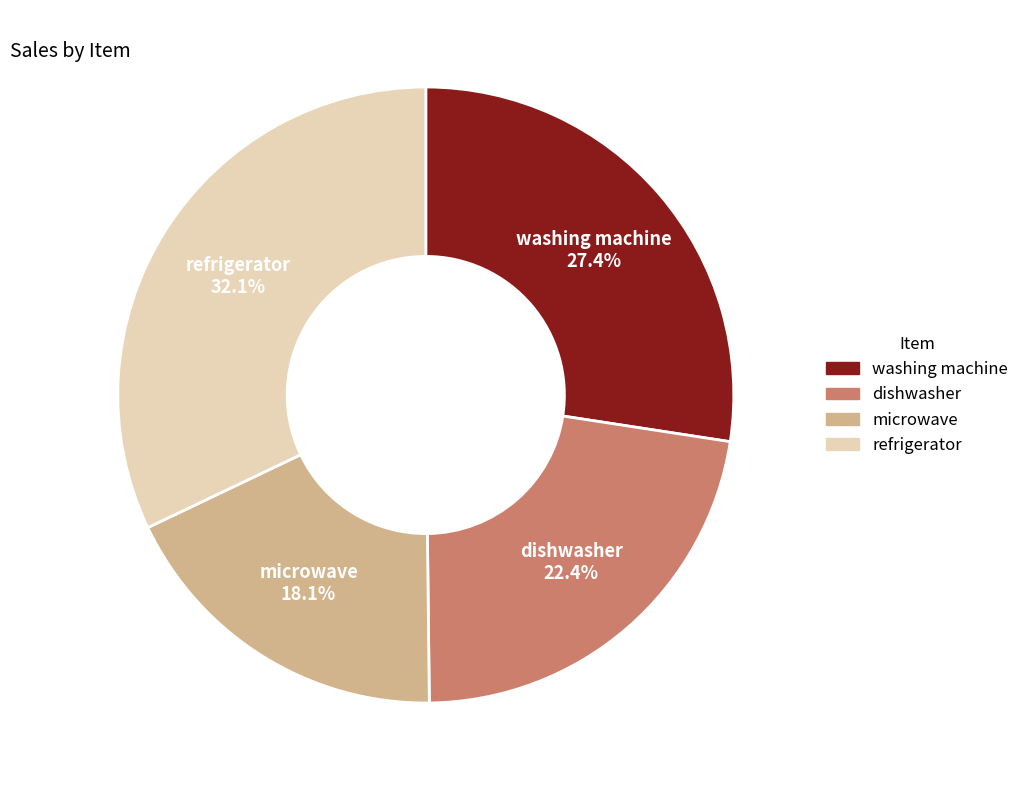

What percentage is the refrigerator slice, to the nearest percent?

32%